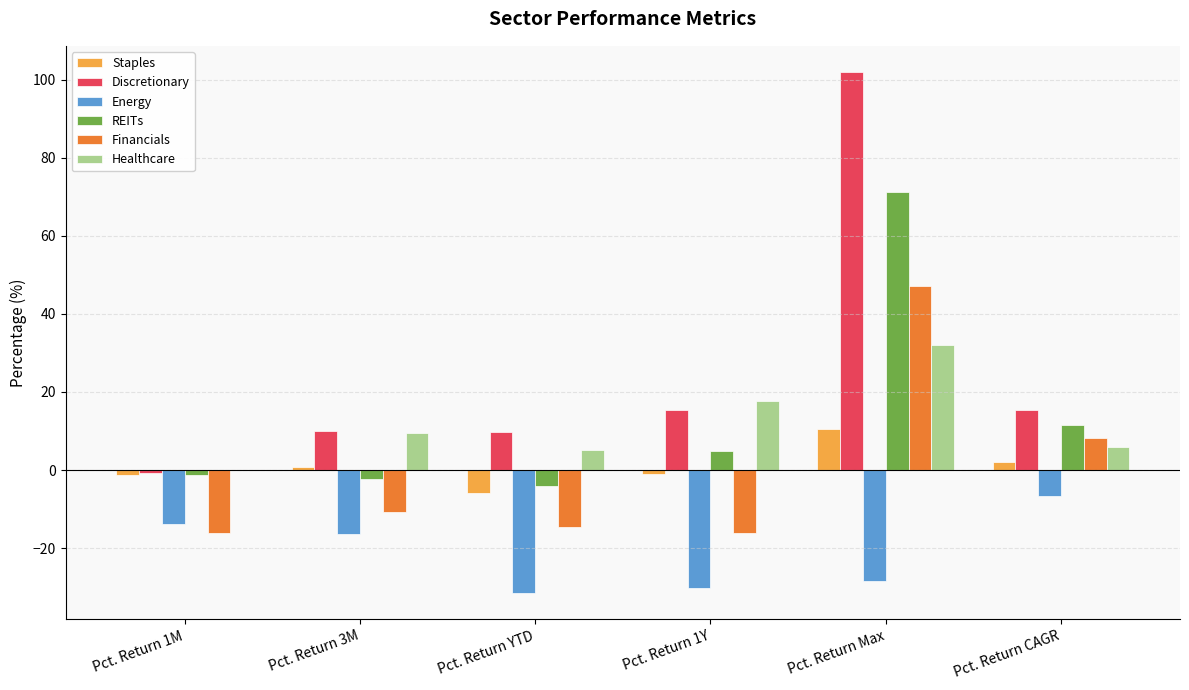

The Energy series shows -11.3 at Pct. Return 3M. True or false?

False